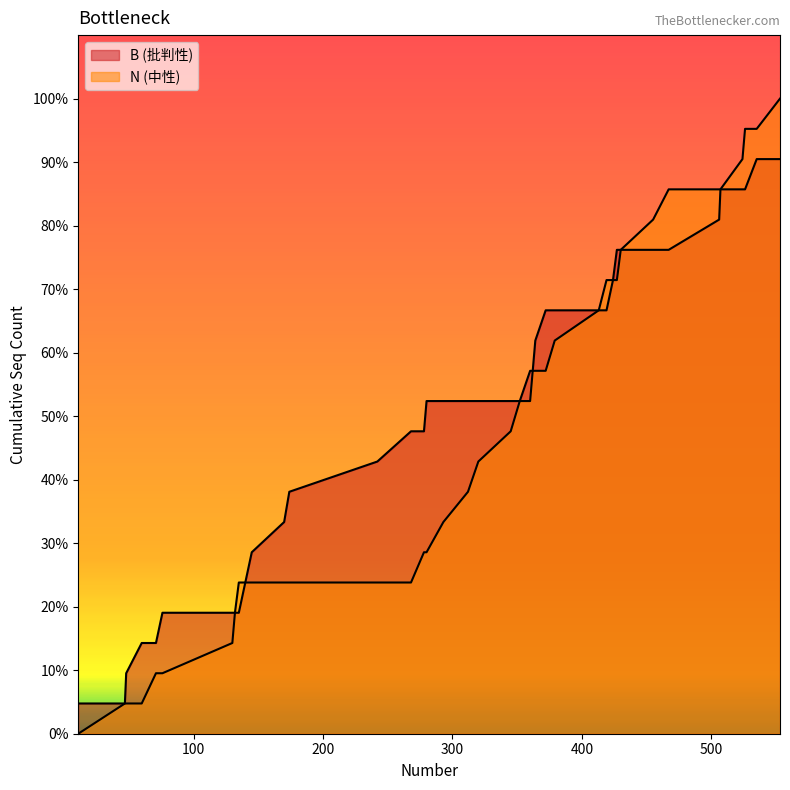

List the series in order of their peak value, lowest first.

B, N